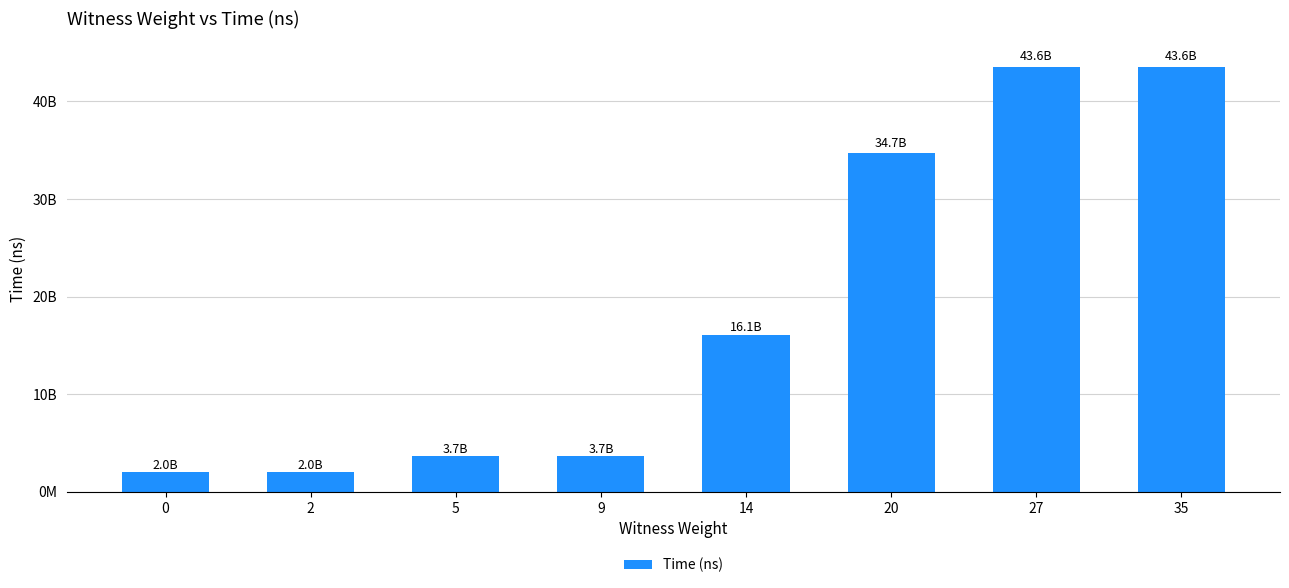

Are the bars horizontal?

No